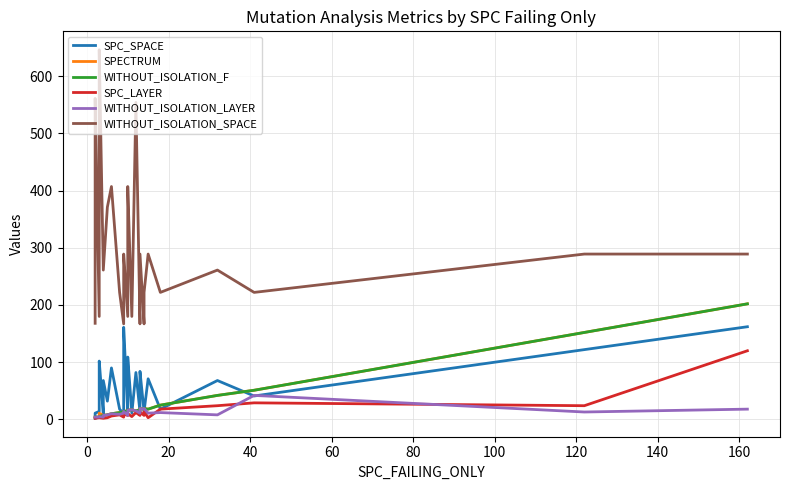

Does the chart display data point markers on the line(s)?

No